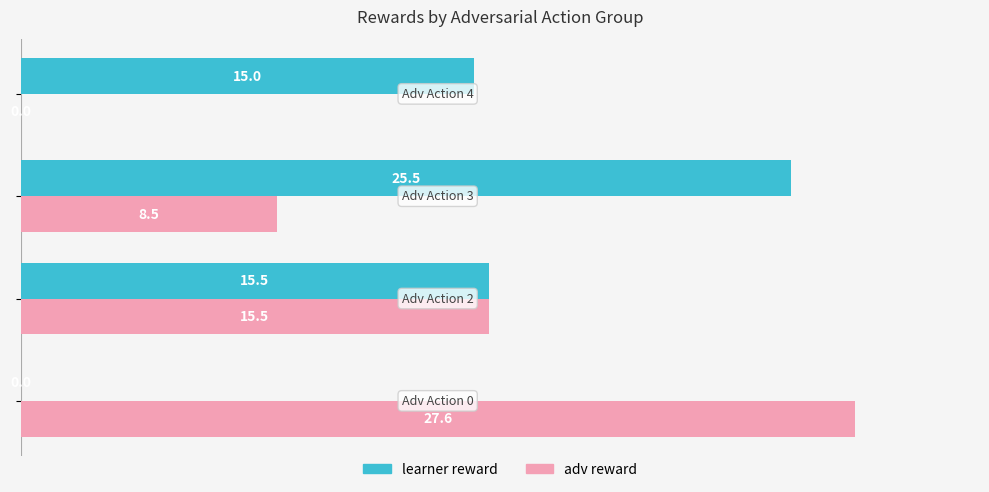

What is the sum of all learner reward values?

56.0